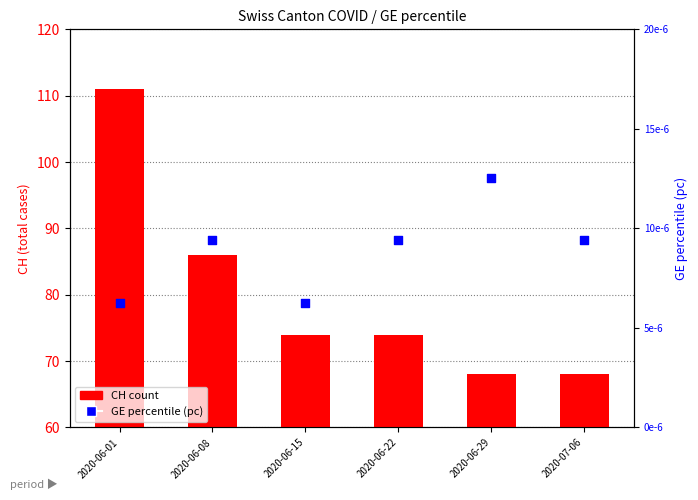

Which series contains the lowest Y value?

GE_pc